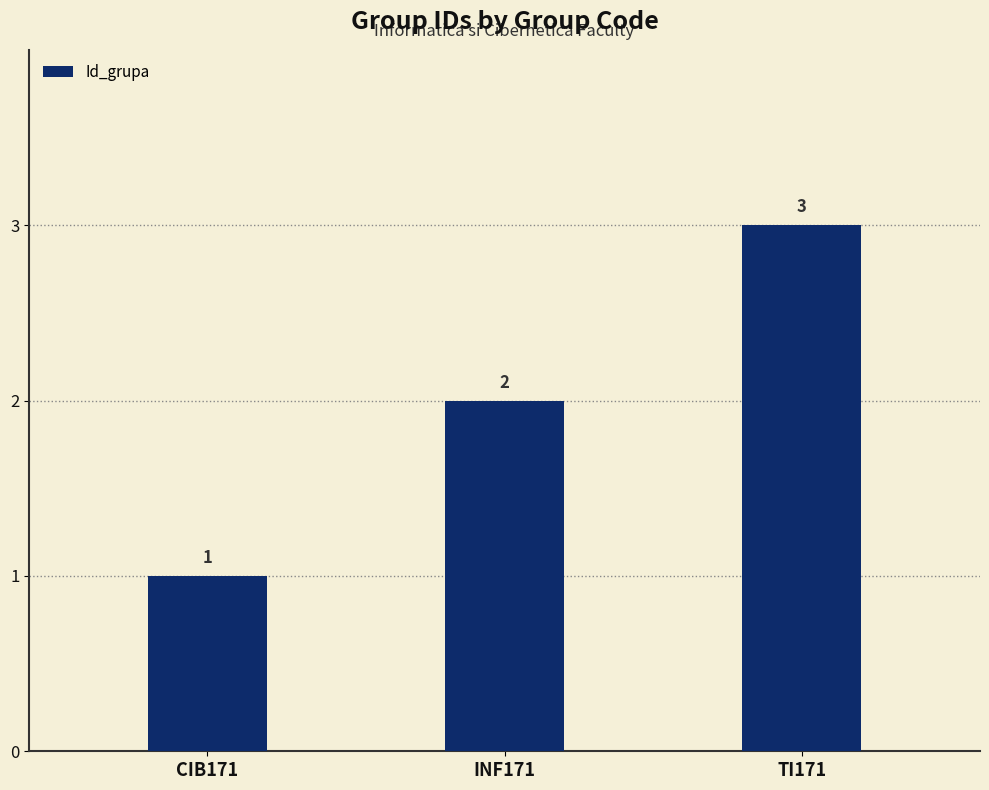

How many data points are less than 2?

1